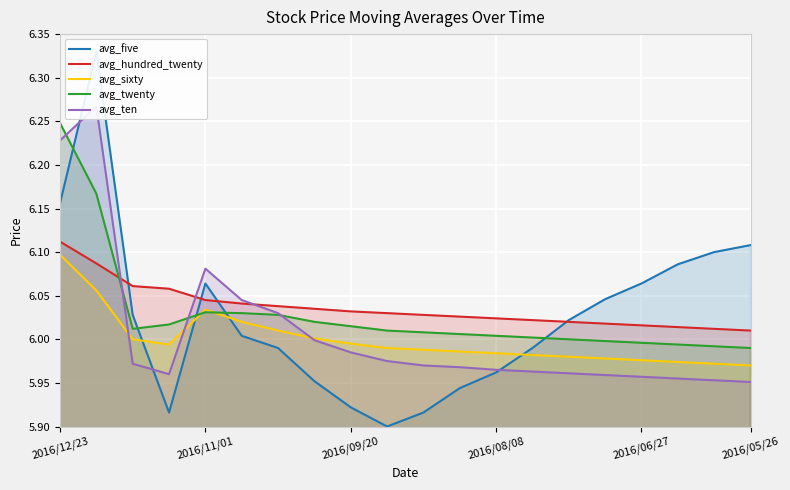

True or false: avg_sixty has a value of 8.6 at 2016/11/01.

False